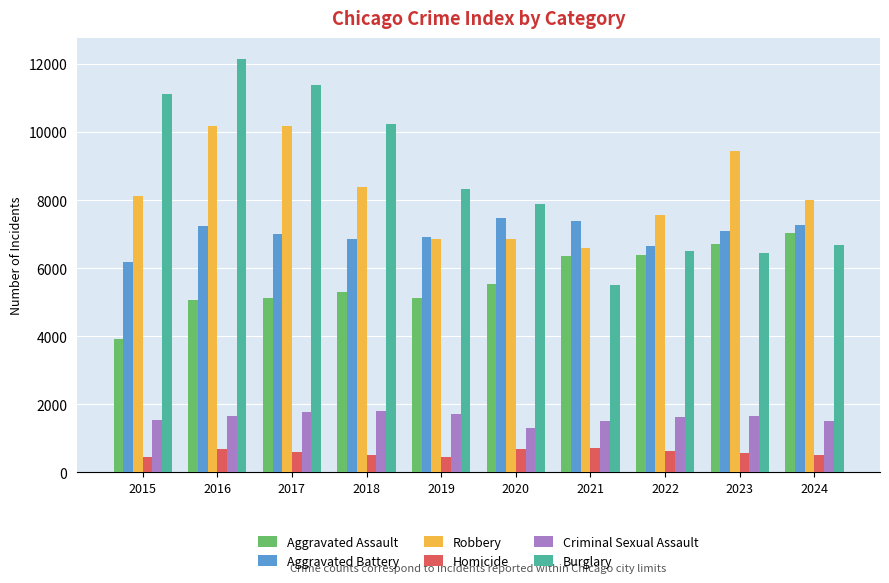

Is it true that Robbery equals 12285 at 2020?

False